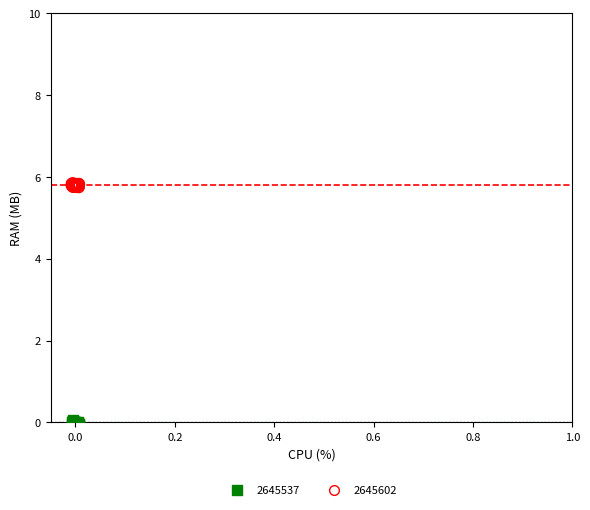

Which series reaches the maximum Y coordinate?

2645602